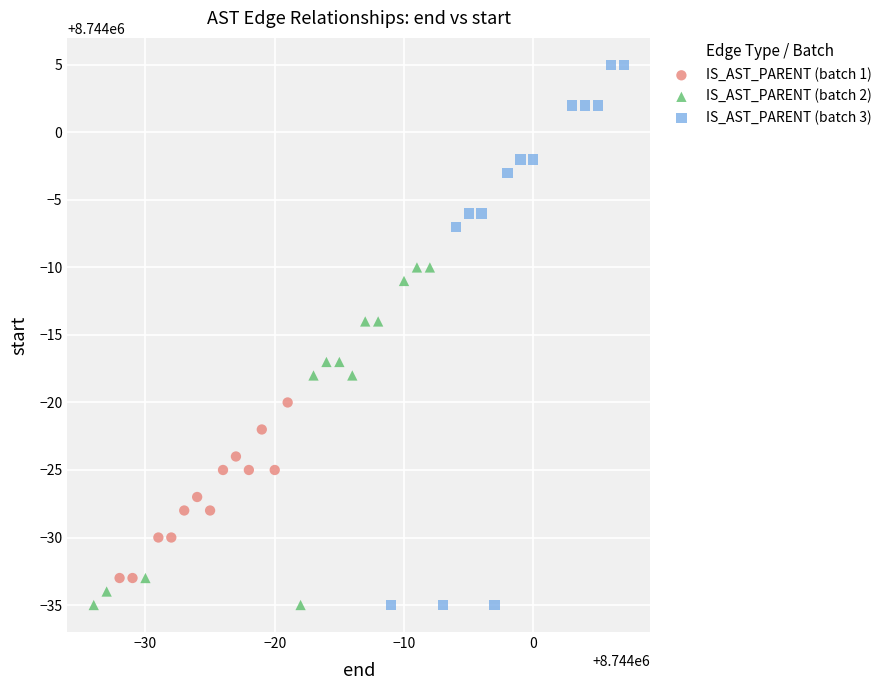

Which series has the widest spread of Y values?

IS_AST_PARENT (batch 3)